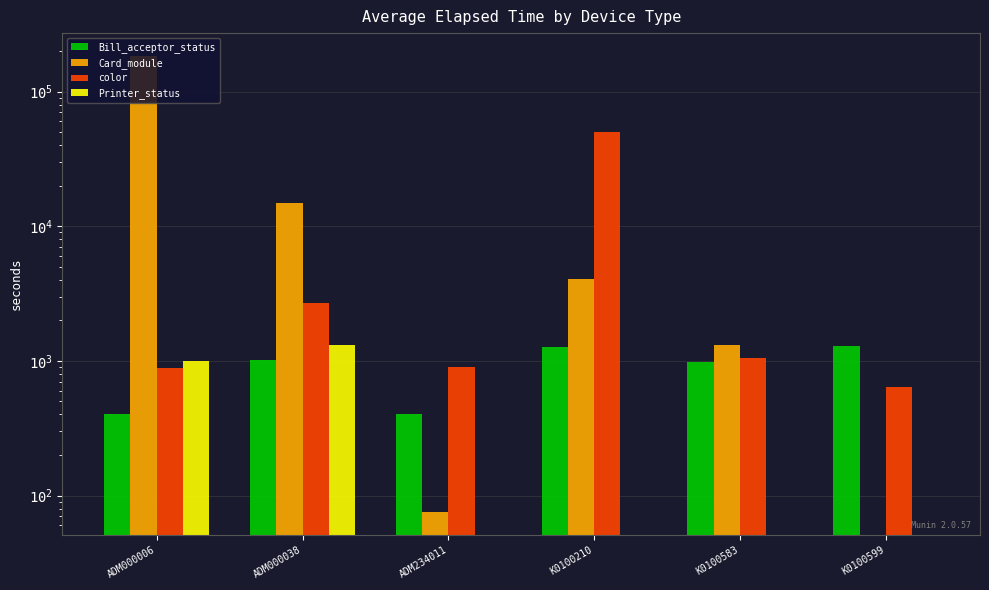

Which series has the largest range (max minus min)?

Card_module